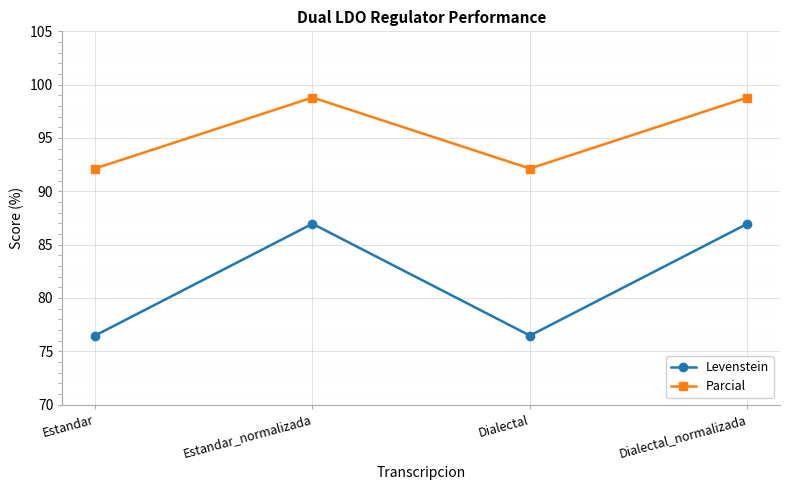

Reading left to right, transcribe all the data shown in this chart.

Levenstein: 76.5	87.0	76.5	87.0
Parcial: 92.1	98.8	92.1	98.8